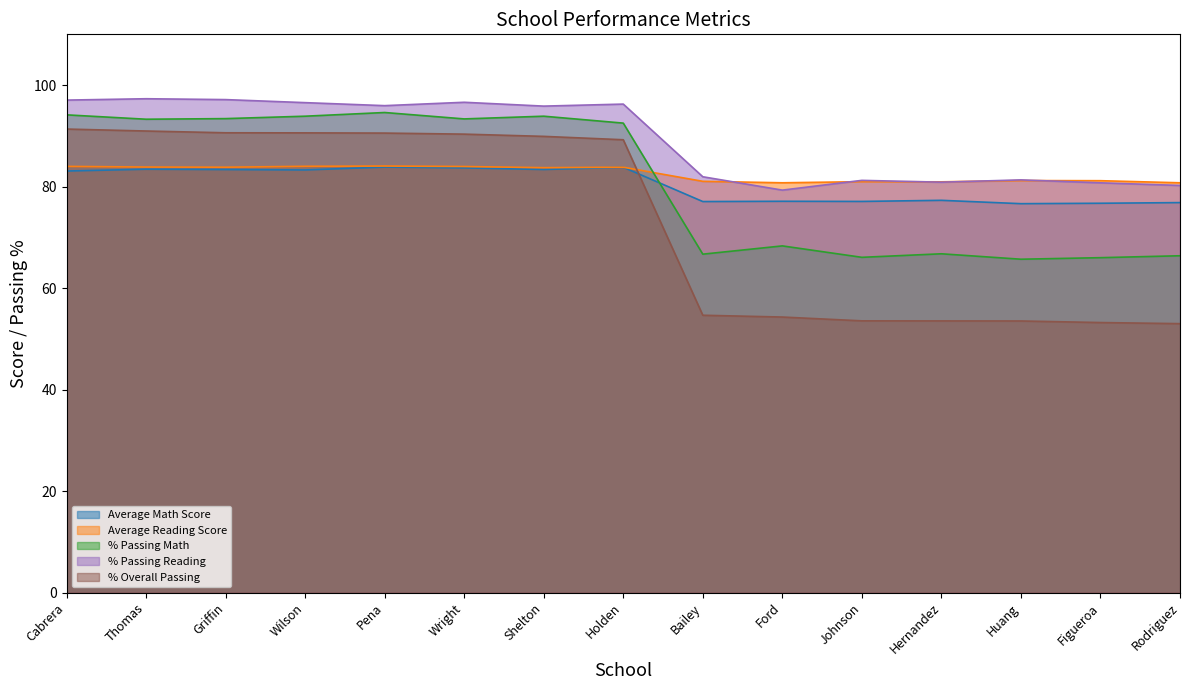

Reading left to right, extract all data points from this chart.

Average Math Score: 83.1	83.4	83.4	83.3	83.8	83.7	83.4	83.8	77.0	77.1	77.1	77.3	76.6	76.7	76.8
Average Reading Score: 84.0	83.8	83.8	84.0	84.0	84.0	83.7	83.8	81.0	80.7	81.0	80.9	81.2	81.2	80.7
% Passing Math: 94.1	93.3	93.4	93.9	94.6	93.3	93.9	92.5	66.7	68.3	66.1	66.8	65.7	66.0	66.4
% Passing Reading: 97.0	97.3	97.1	96.5	95.9	96.6	95.9	96.3	81.9	79.3	81.2	80.9	81.3	80.7	80.2
% Overall Passing: 91.3	90.9	90.6	90.6	90.5	90.3	89.9	89.2	54.6	54.3	53.5	53.5	53.5	53.2	53.0